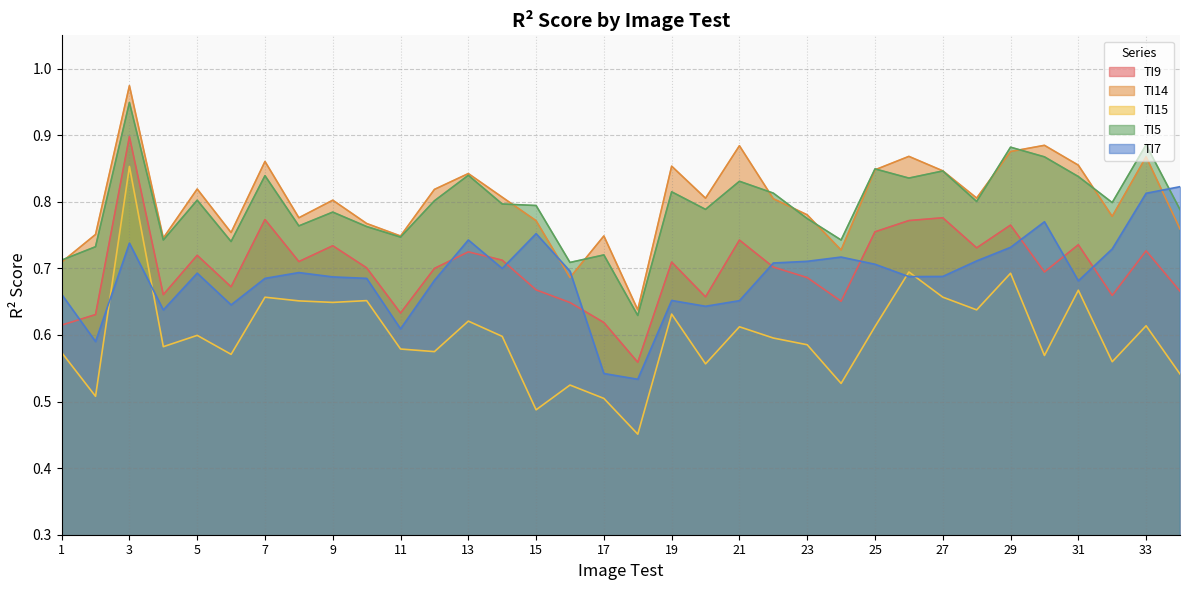

At which label does TI15 reach its minimum?

18